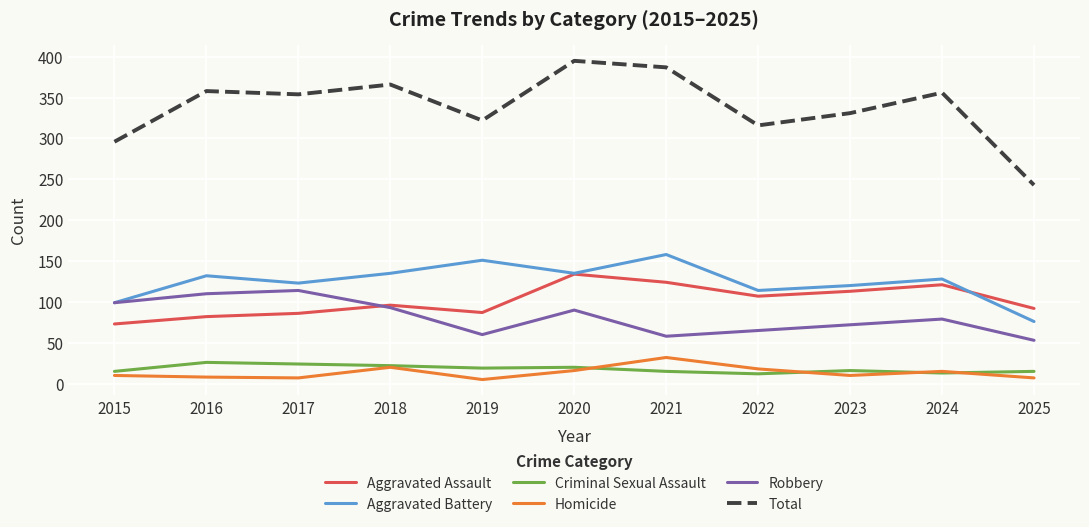

Does the chart have visible grid lines?

Yes